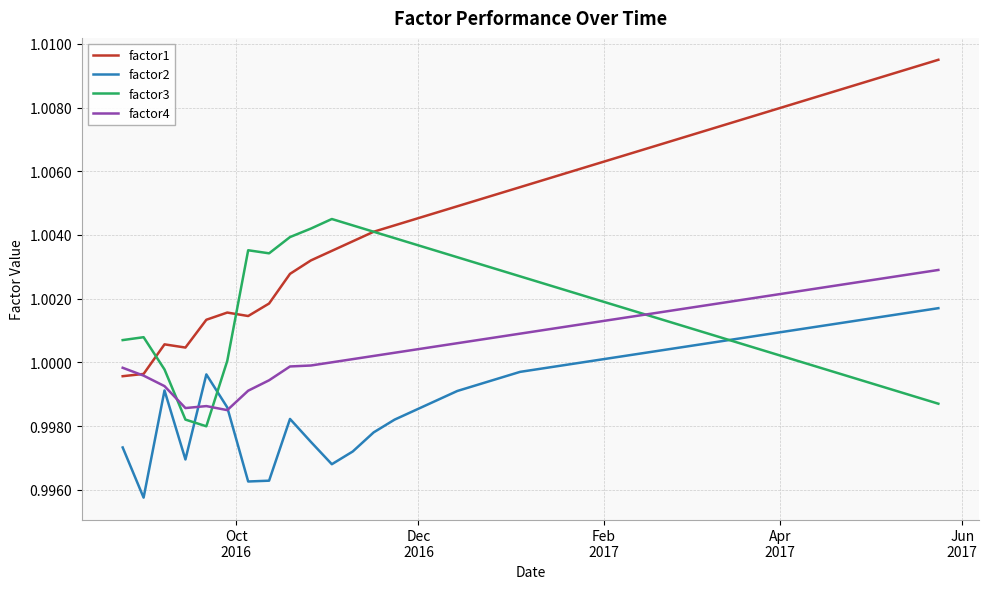

Does the chart display data point markers on the line(s)?

No